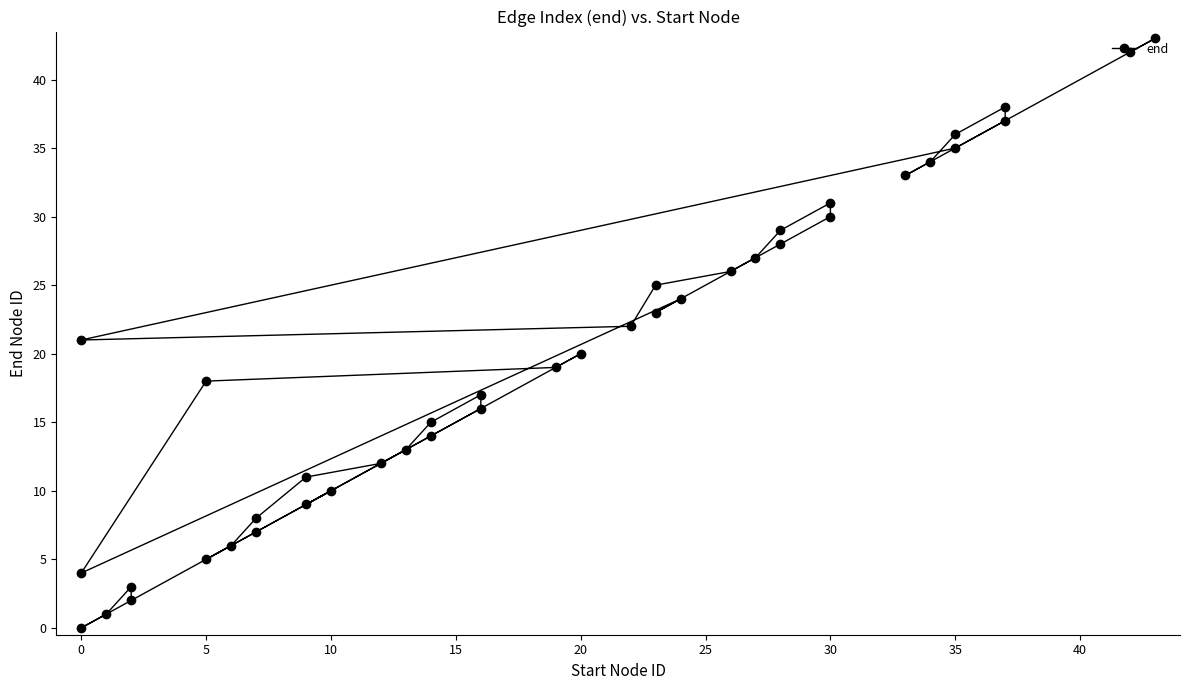

How many values are below 20?

20